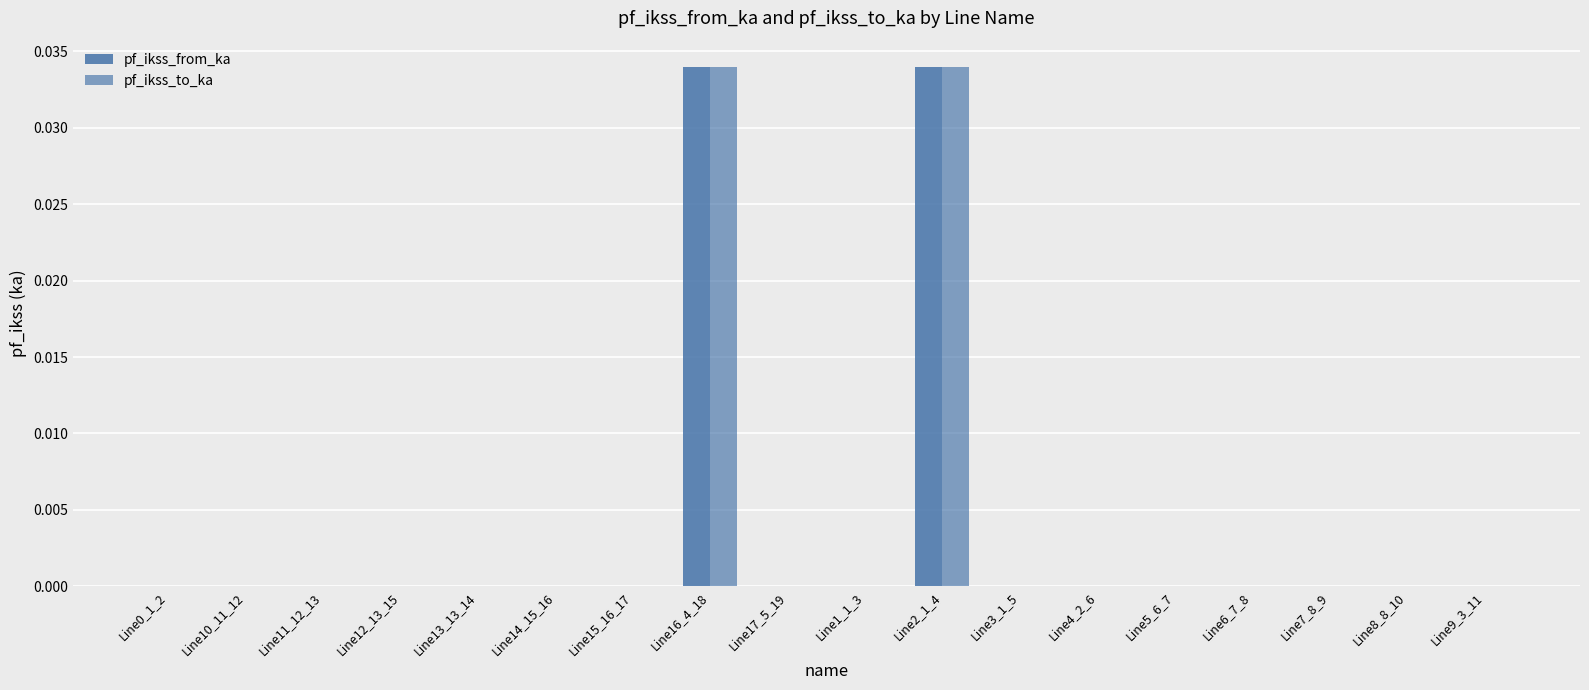

What is the label of the 18th bar from the left?

Line9_3_11